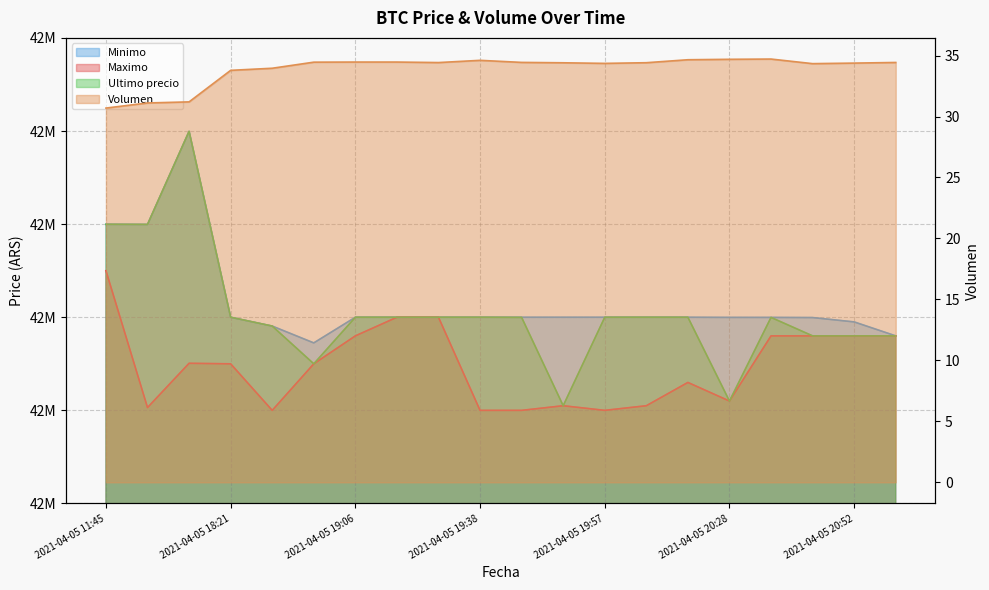

Reading left to right, transcribe all the data shown in this chart.

Ultimo precio: 2021-04-05 11:45=42699809.0	2021-04-05 16:00=42699652.0	2021-04-05 16:21=42799603.0	2021-04-05 18:21=42600000.0	2021-04-05 18:38=42590528.0	2021-04-05 18:53=42550000.0	2021-04-05 19:06=42600000.0	2021-04-05 19:17=42599999.0	2021-04-05 19:29=42600000.0	2021-04-05 19:38=42600000.0	2021-04-05 19:46=42599821.0	2021-04-05 19:51=42505000.0	2021-04-05 19:57=42599989.0	2021-04-05 20:05=42600000.0	2021-04-05 20:15=42599989.0	2021-04-05 20:28=42510020.0	2021-04-05 20:38=42599821.0	2021-04-05 20:46=42580000.0	2021-04-05 20:52=42580000.0	2021-04-05 20:58=42580001.0
Minimo: 2021-04-05 11:45=42699808.0	2021-04-05 16:00=42699652.0	2021-04-05 16:21=42799603.0	2021-04-05 18:21=42600000.0	2021-04-05 18:38=42590528.0	2021-04-05 18:53=42572453.8	2021-04-05 19:06=42600000.0	2021-04-05 19:17=42600000.0	2021-04-05 19:29=42600000.0	2021-04-05 19:38=42600000.0	2021-04-05 19:46=42599989.0	2021-04-05 19:51=42599989.0	2021-04-05 19:57=42599989.0	2021-04-05 20:05=42600000.0	2021-04-05 20:15=42599989.0	2021-04-05 20:28=42599833.0	2021-04-05 20:38=42599821.0	2021-04-05 20:46=42599664.0	2021-04-05 20:52=42595000.0	2021-04-05 20:58=42580001.0
Maximo: 2021-04-05 11:45=42650000.0	2021-04-05 16:00=42503040.0	2021-04-05 16:21=42550570.0	2021-04-05 18:21=42550000.0	2021-04-05 18:38=42500020.0	2021-04-05 18:53=42550000.0	2021-04-05 19:06=42580000.0	2021-04-05 19:17=42599999.0	2021-04-05 19:29=42599999.0	2021-04-05 19:38=42500030.0	2021-04-05 19:46=42500030.0	2021-04-05 19:51=42505000.0	2021-04-05 19:57=42500030.0	2021-04-05 20:05=42505000.0	2021-04-05 20:15=42530010.0	2021-04-05 20:28=42510020.0	2021-04-05 20:38=42580000.0	2021-04-05 20:46=42580000.0	2021-04-05 20:52=42580000.0	2021-04-05 20:58=42580000.0
Volumen: 2021-04-05 11:45=30.7	2021-04-05 16:00=31.1	2021-04-05 16:21=31.2	2021-04-05 18:21=33.8	2021-04-05 18:38=34.0	2021-04-05 18:53=34.5	2021-04-05 19:06=34.5	2021-04-05 19:17=34.5	2021-04-05 19:29=34.4	2021-04-05 19:38=34.6	2021-04-05 19:46=34.4	2021-04-05 19:51=34.4	2021-04-05 19:57=34.4	2021-04-05 20:05=34.4	2021-04-05 20:15=34.7	2021-04-05 20:28=34.7	2021-04-05 20:38=34.7	2021-04-05 20:46=34.3	2021-04-05 20:52=34.4	2021-04-05 20:58=34.4